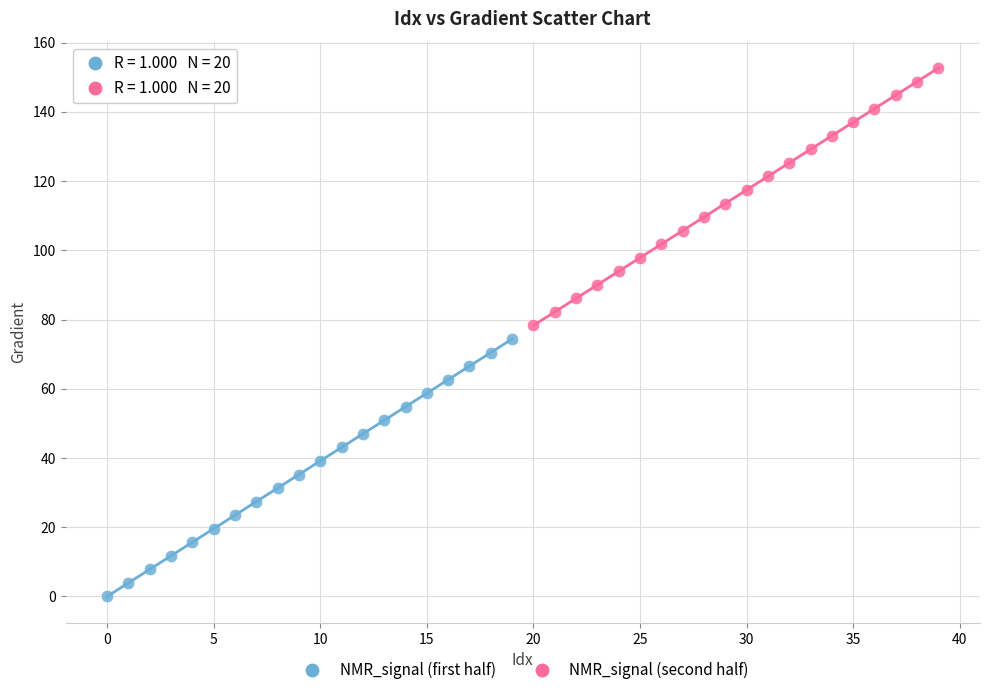

What are all the series names shown in the legend?

NMR_signal (first half), NMR_signal (second half)